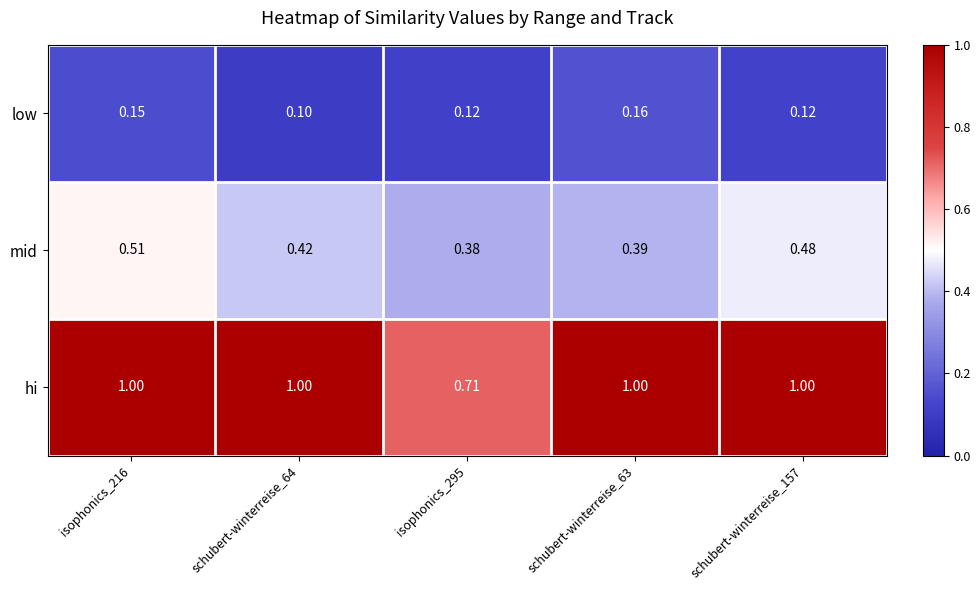

Rank the series at schubert-winterreise_63 from highest to lowest value.

hi, mid, low